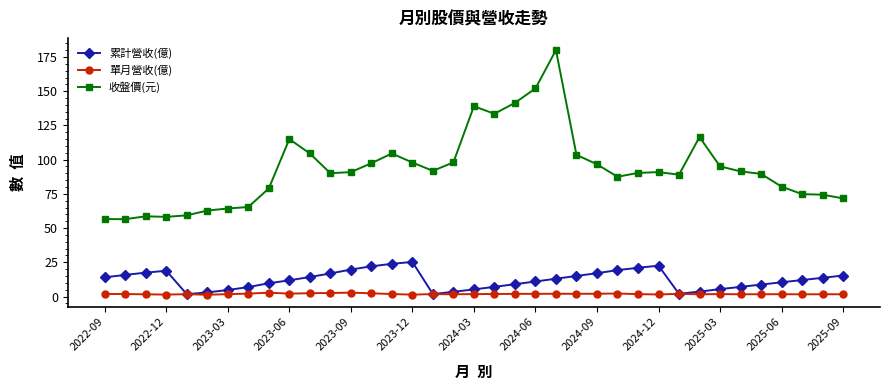

List the series in order of their peak value, lowest first.

單月營收(億), 累計營收(億), 收盤價(元)